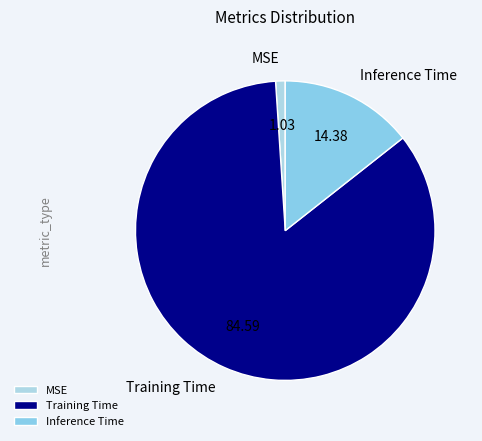

Count the number of slices in the pie.

3